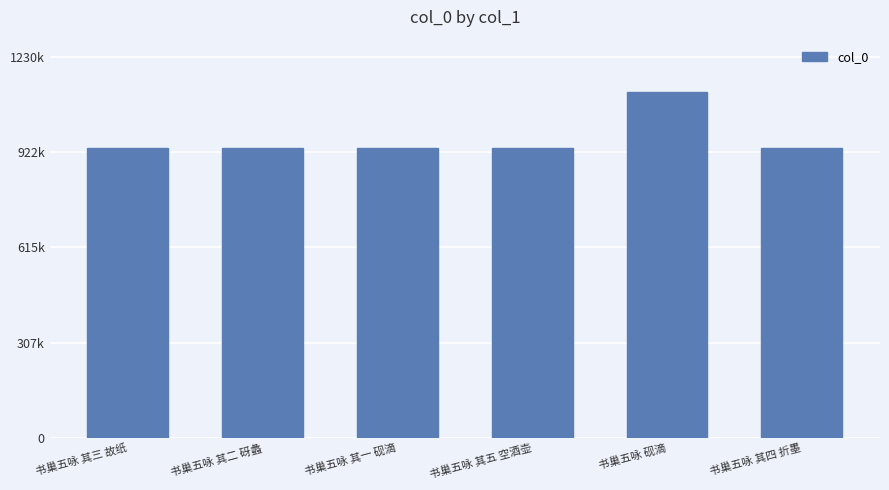

Reading left to right, extract all data points from this chart.

936288	936363	936342	936108	1118733	935845